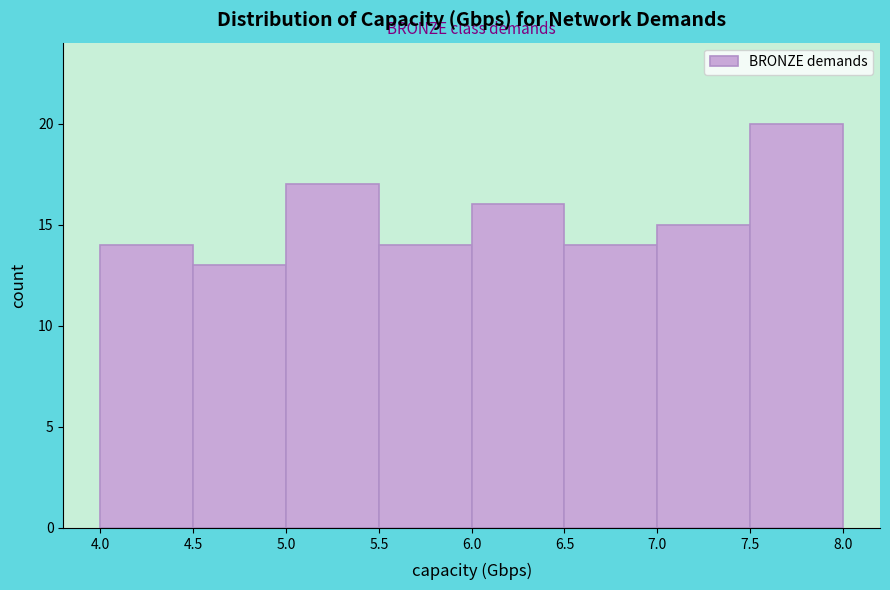

What is the height of the bar covering 4.0 to 4.5 on the x-axis? The values are not printed on the chart, so give them approximately, as read against the axis.

14